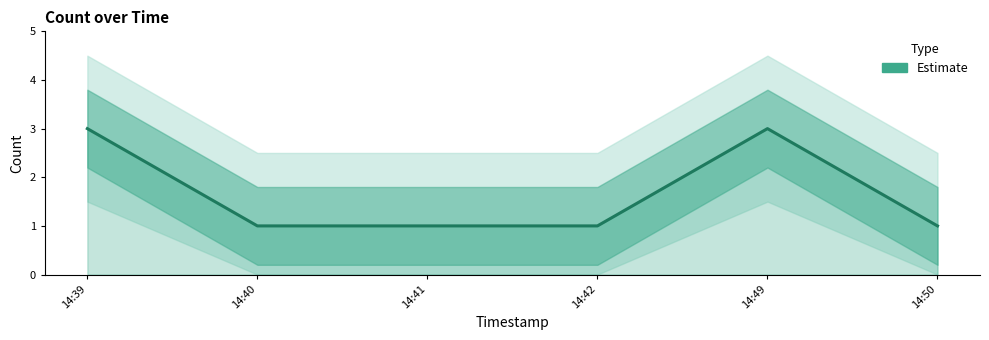

Reading right to left, extract all data points from this chart.

1	3	1	1	1	3